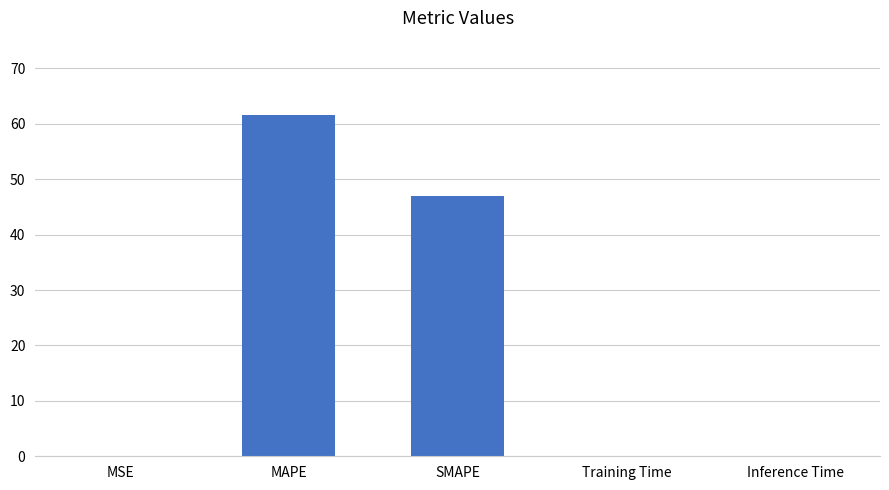

What is the sum of all values?

108.7